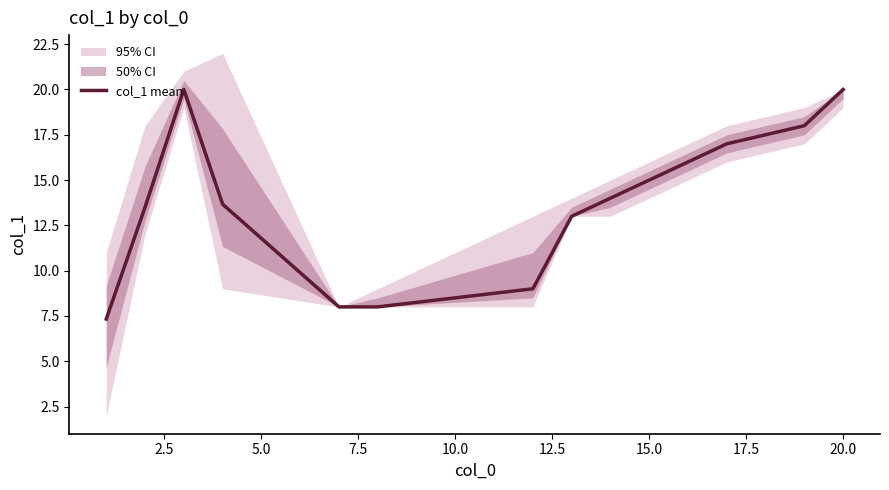

What is the lowest value of the col_1 mean series?

7.3